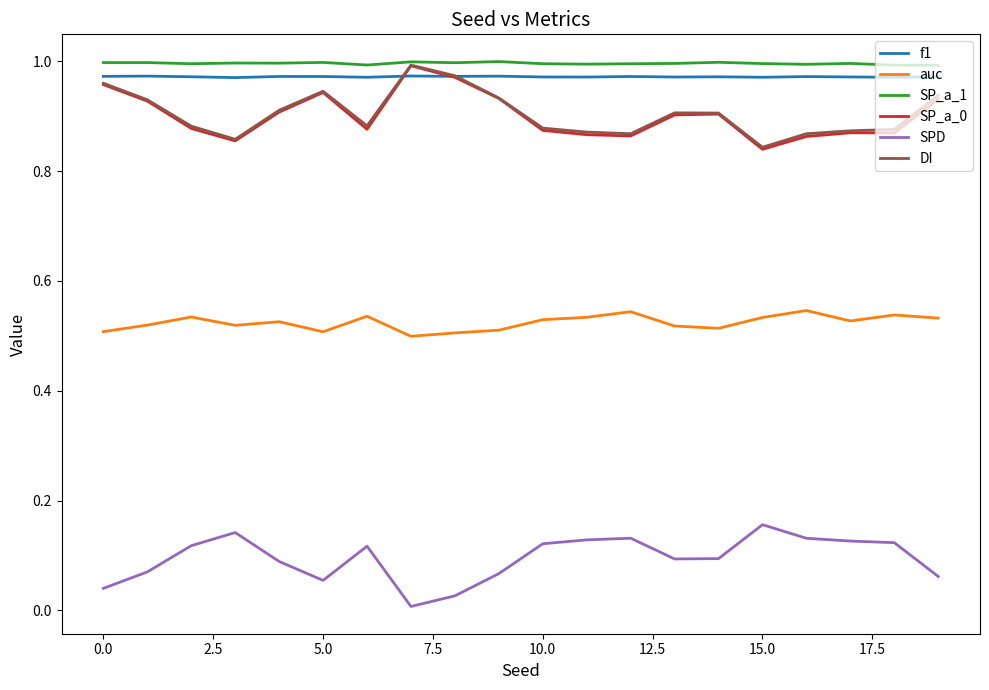

Which series has the largest total across all categories?

SP_a_1